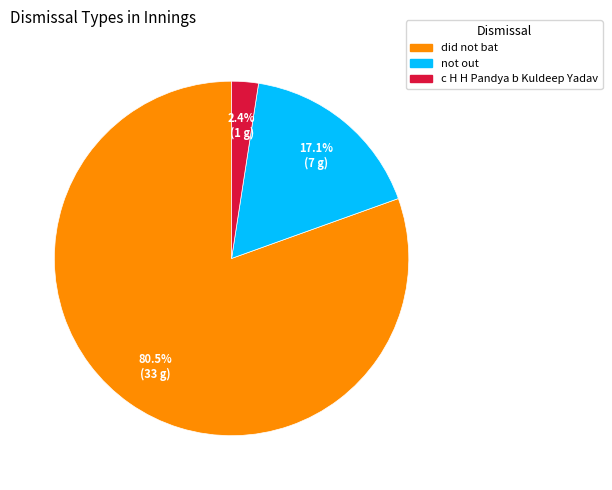

Does not out represent more than half of the total?

No